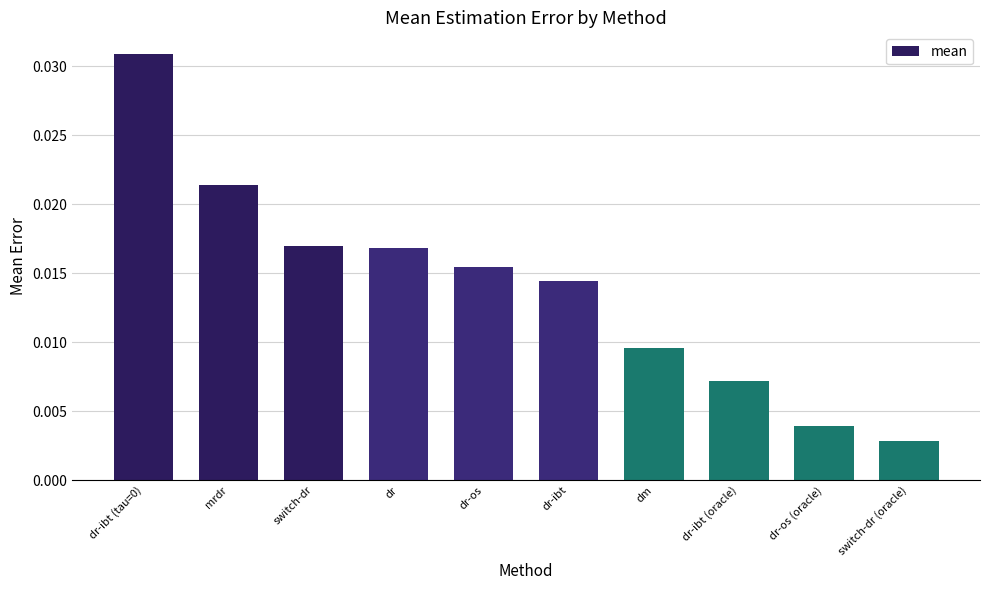

What is the label of the 10th bar from the left?

switch-dr (oracle)